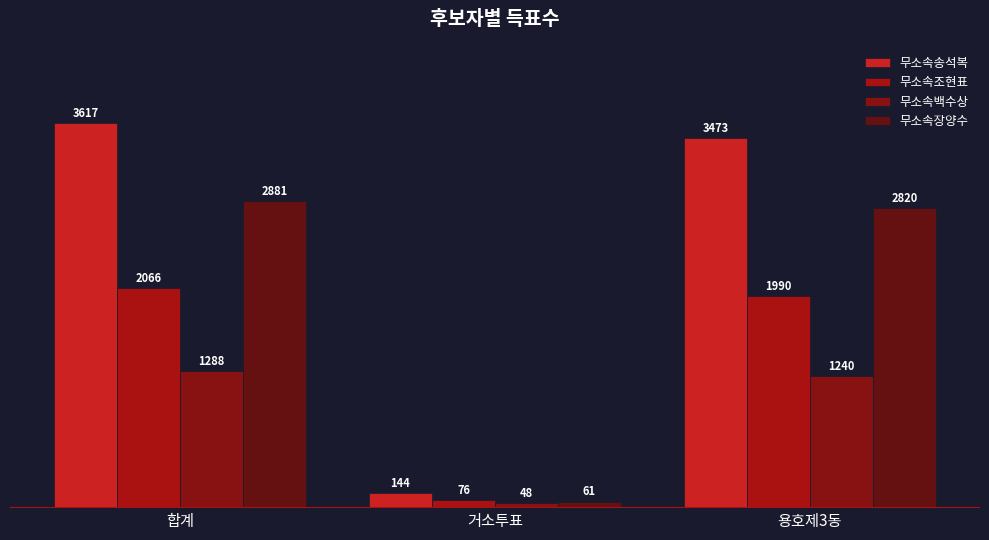

What are all the series names shown in the legend?

무소속송석복, 무소속조현표, 무소속백수상, 무소속장양수